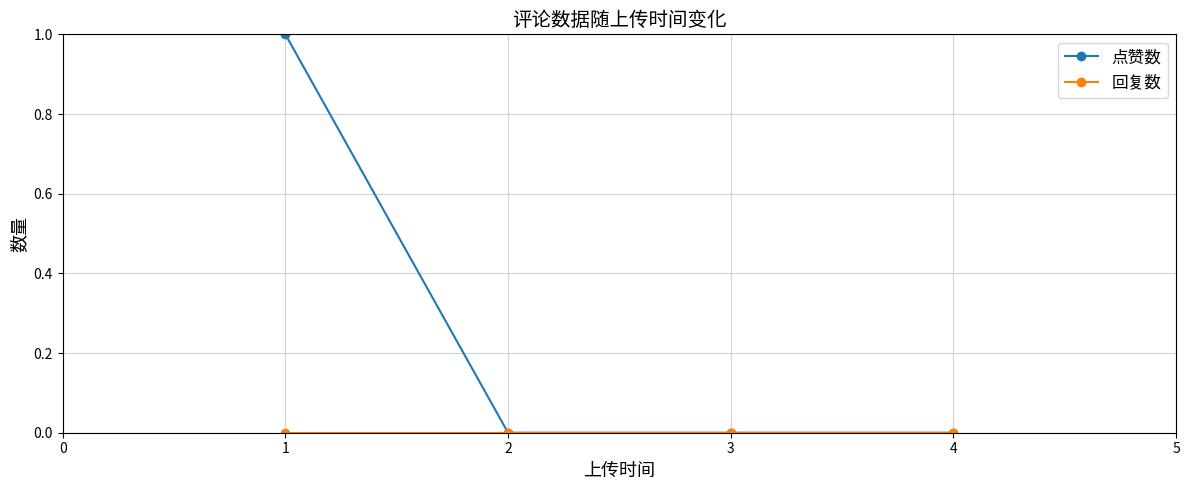

True or false: 点赞数 has a value of 1 at 1.

True